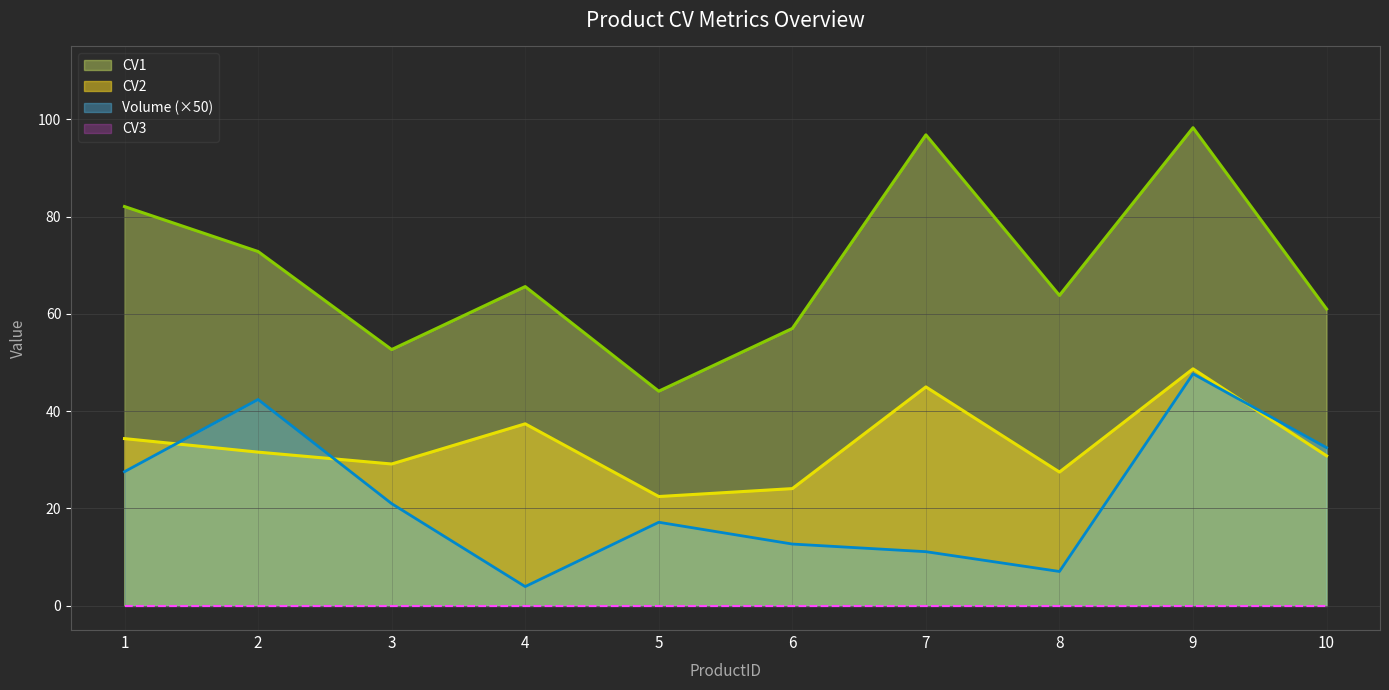

In CV1, how many points are higher than both neighbors (excluding endpoints)?

3